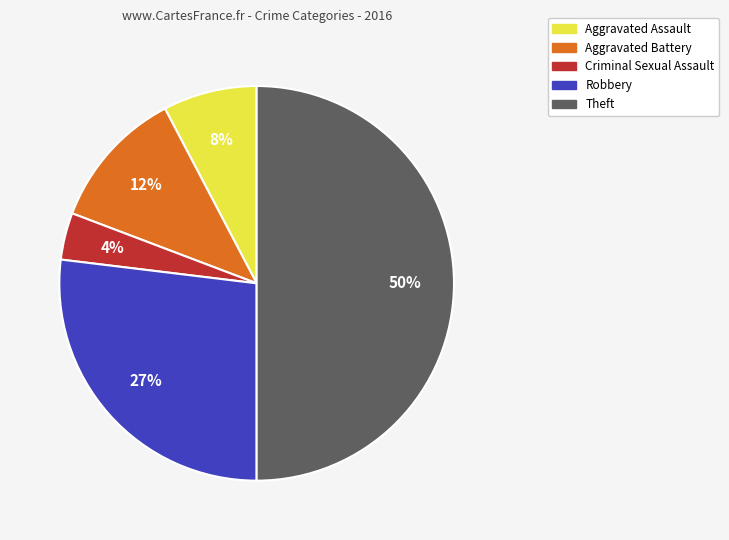

Count the number of slices in the pie.

5